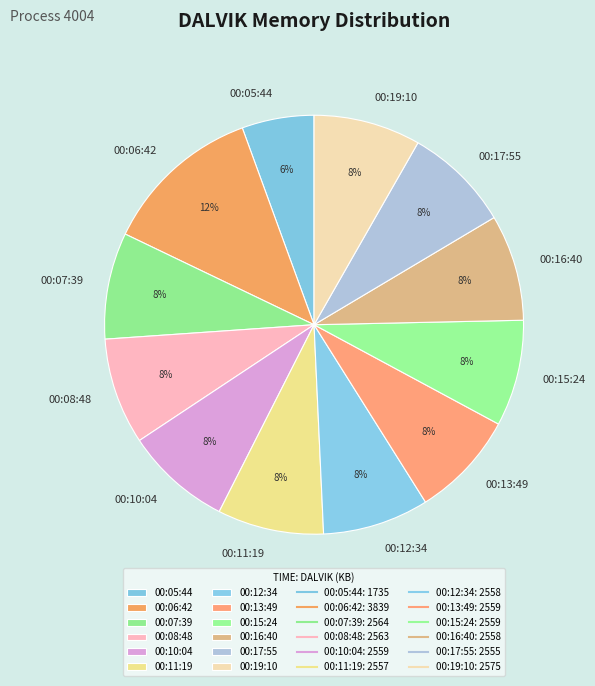

To the nearest percent, what is the combined percentage of 00:17:55 and 00:08:48?

16%